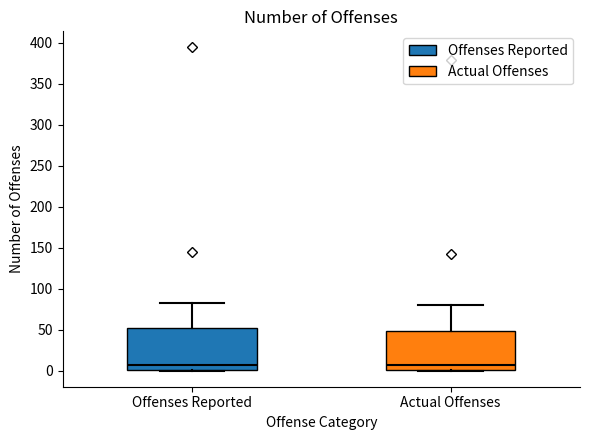

Reading left to right, transcribe this box plot: for each box, give where its median line is, the range the box spans, and where its two whiskers end, as read against the y-axis. The values are not printed on the chart, so give them approximately, as read against the axis.

Offenses Reported: median 5, box 0 to 50, whiskers 0 to 85
Actual Offenses: median 5, box 0 to 50, whiskers 0 to 80